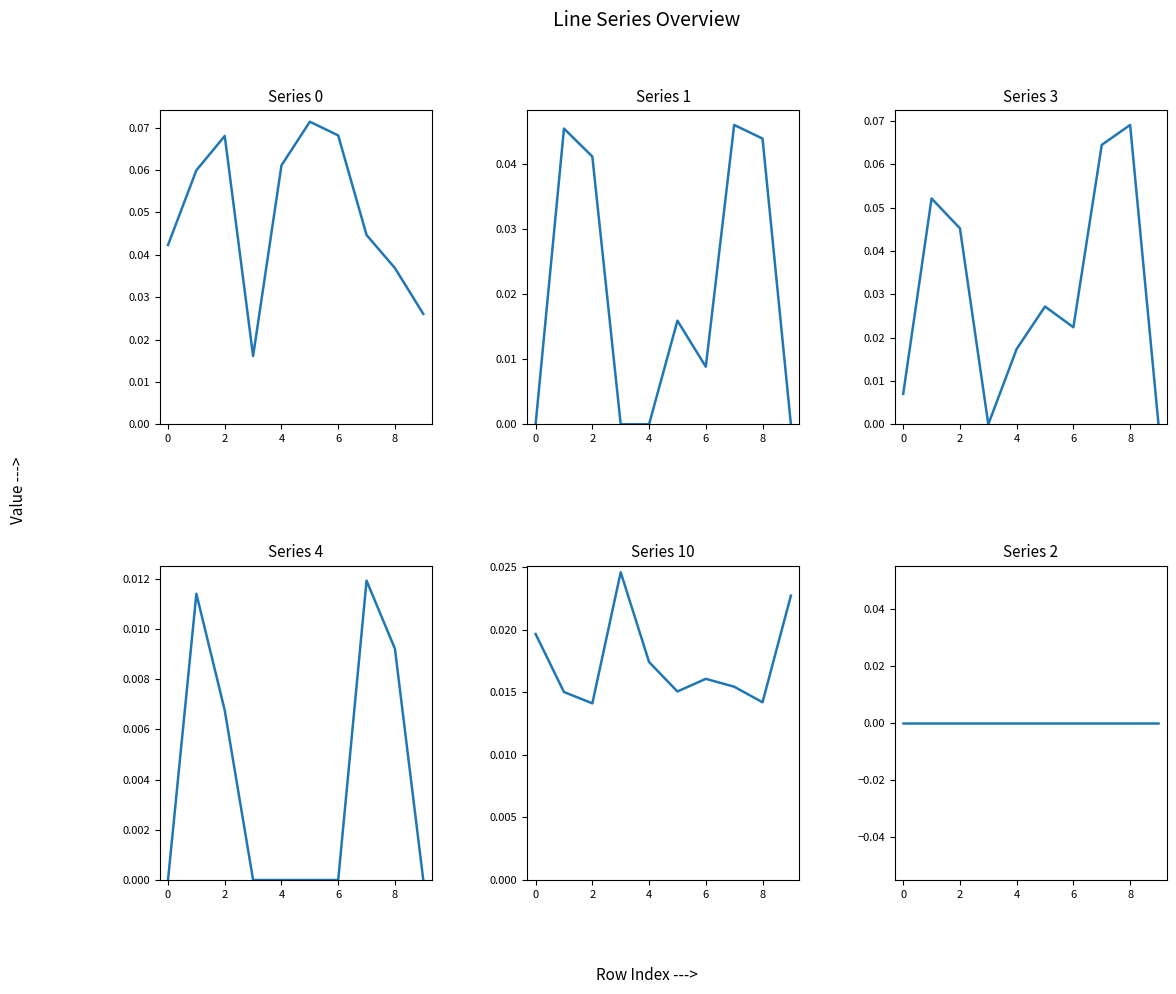

Where is Series 10 nearest to the value 0?

2